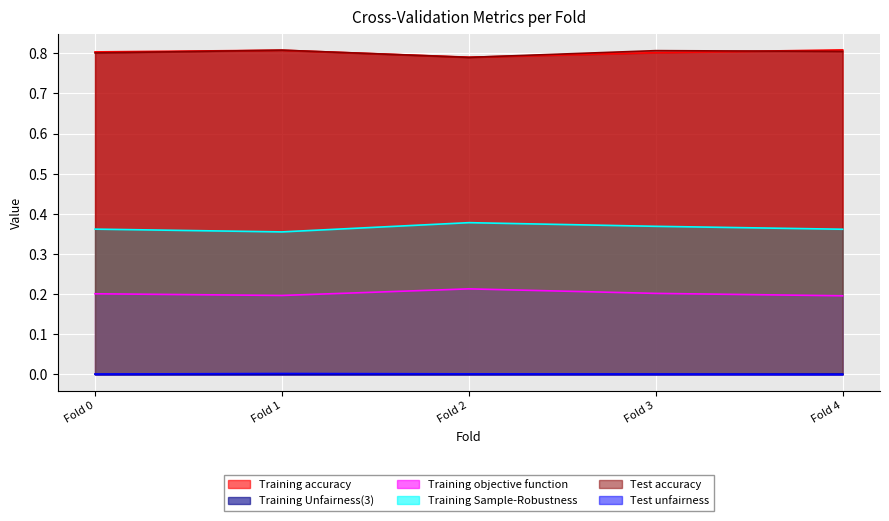

Is the value of Training accuracy at Fold 4 greater than the value of Training Unfairness(3) at Fold 3?

Yes